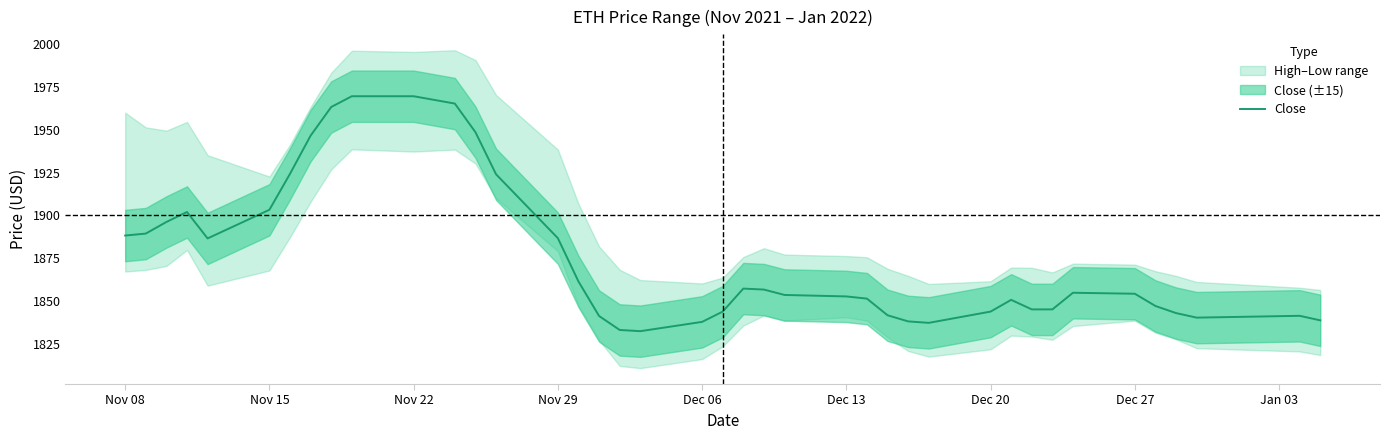

What is the minimum value for Close?

1832.4